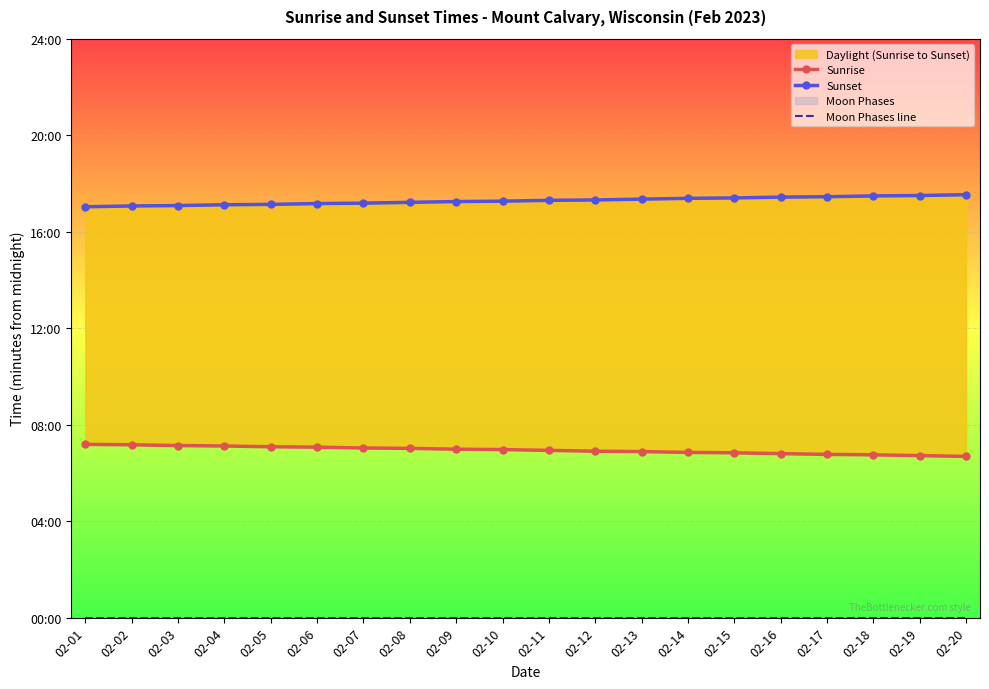

Reading left to right, list all the values displayed in this chart.

Sunrise: 431	430	428	427	425	424	422	421	419	418	416	414	413	411	410	408	406	405	403	401
Sunset: 1022	1024	1025	1027	1028	1030	1031	1033	1035	1036	1038	1039	1041	1043	1044	1046	1047	1049	1050	1052
Moon Phases line: 0	0	0	0	0	0	0	0	0	0	0	0	0	0	0	0	0	0	0	0